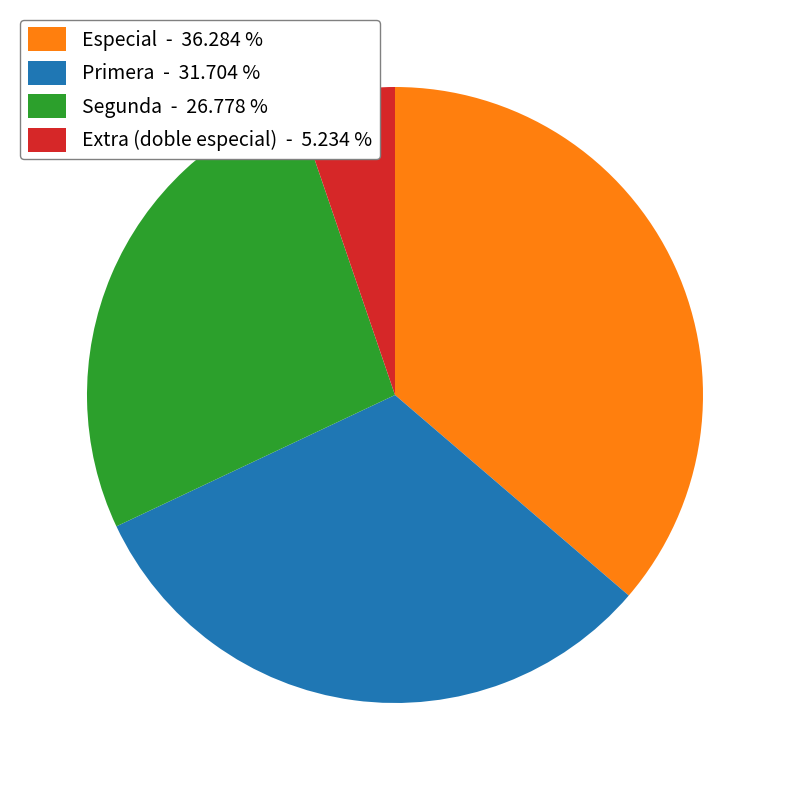

Does any single category account for the majority?

No